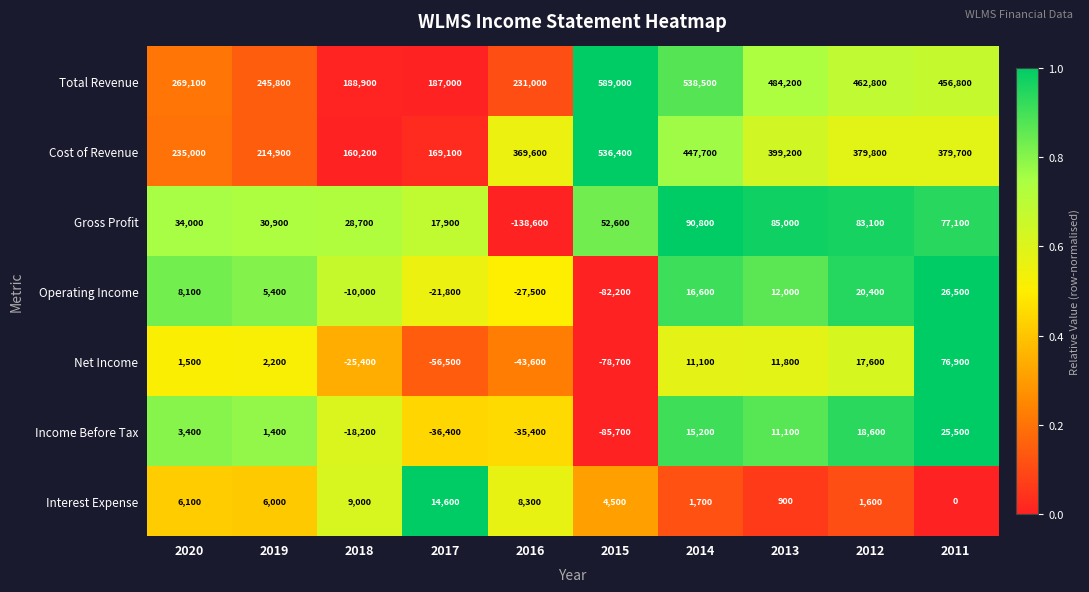

The Operating Income series shows 12000 at 2013. True or false?

True